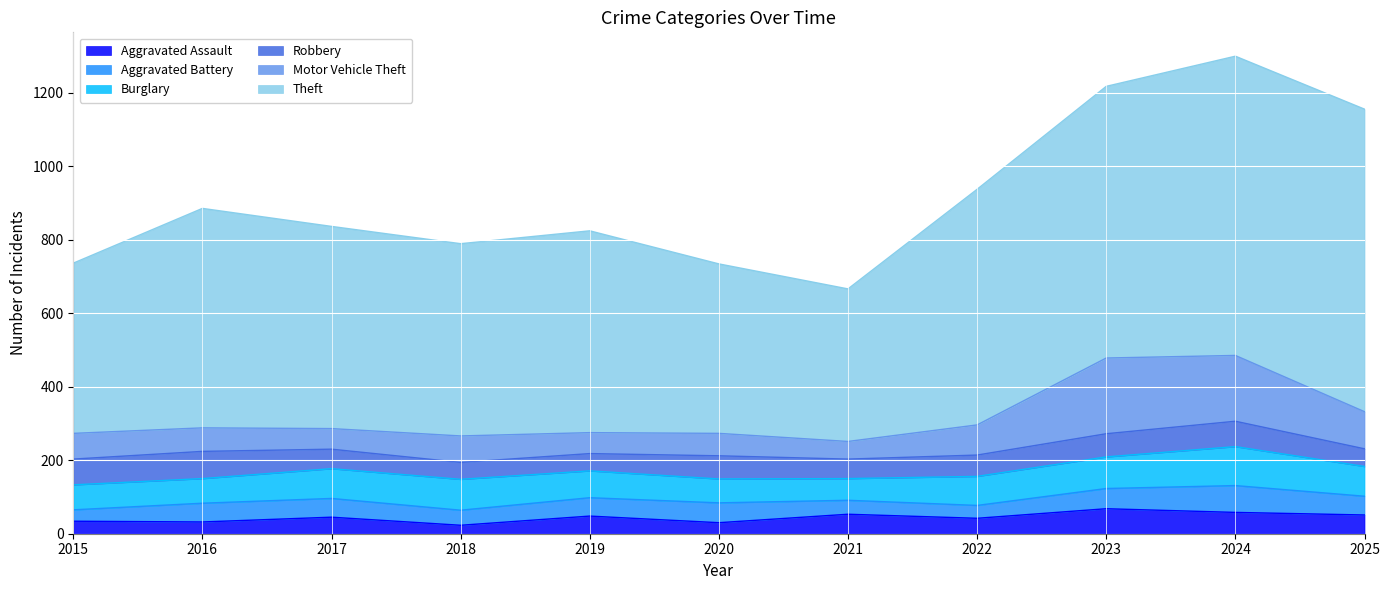

What is the difference between the maximum and second lowest values in the Aggravated Battery series?

38